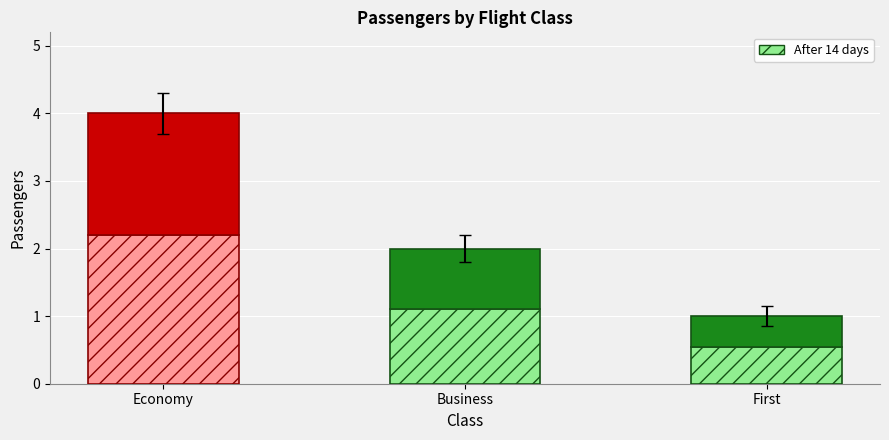

What is the total value across all series at First?

1.0